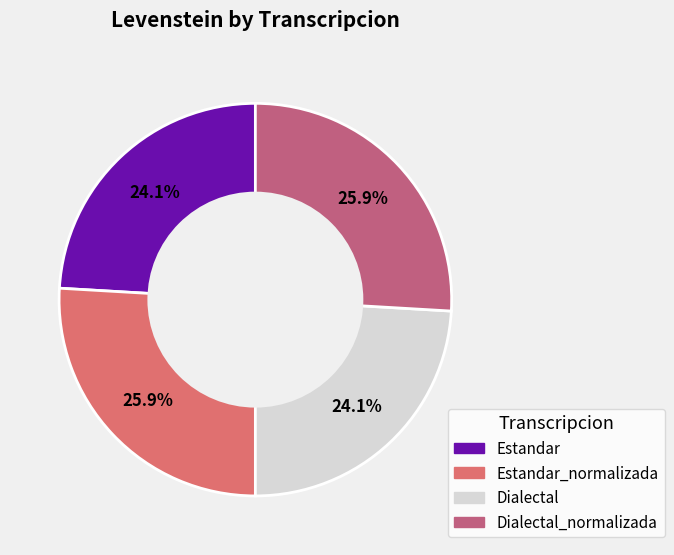

Count the number of slices in the pie.

4